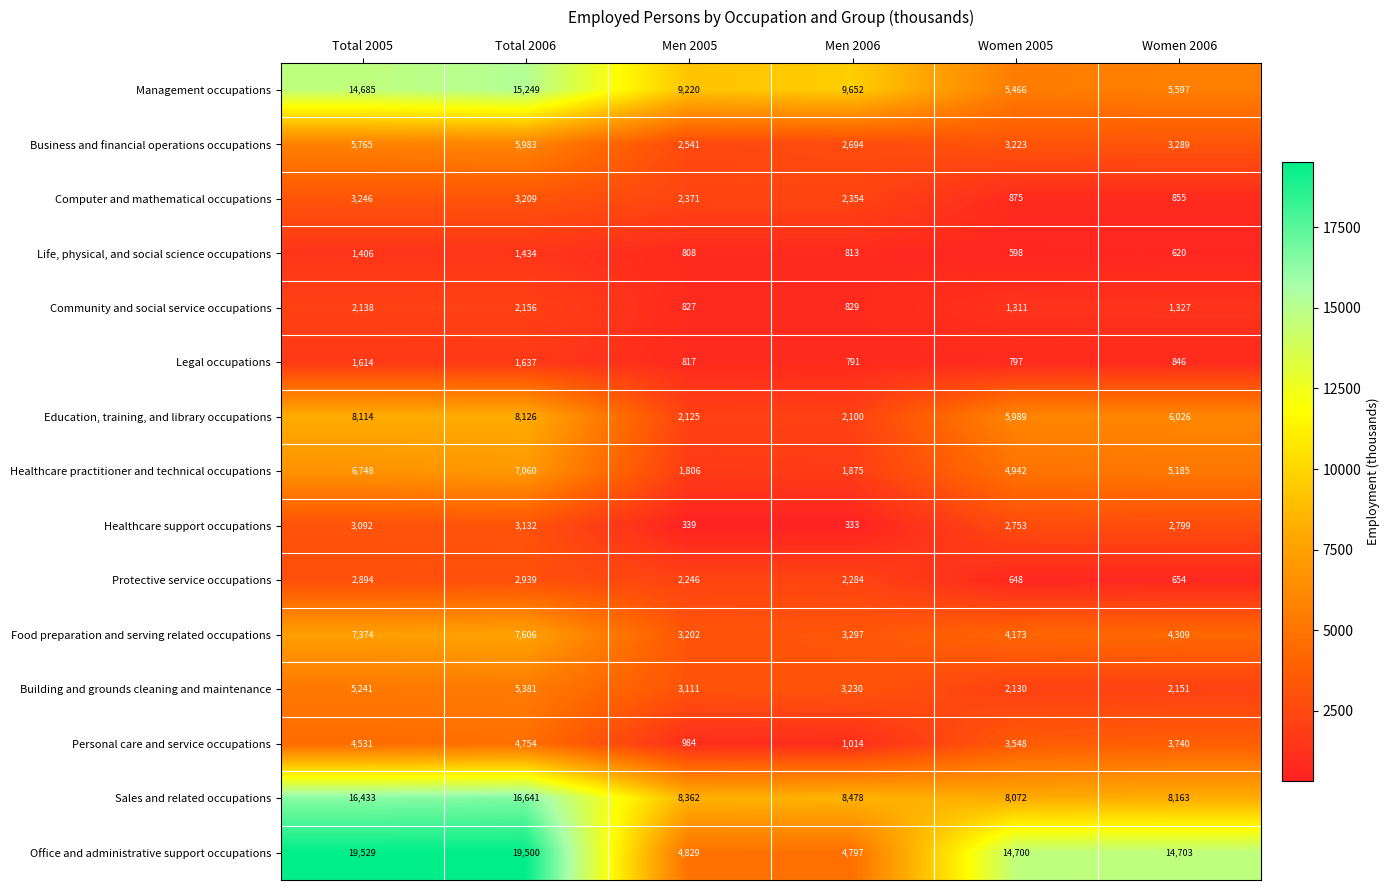

How many categories are shown in the chart?

6